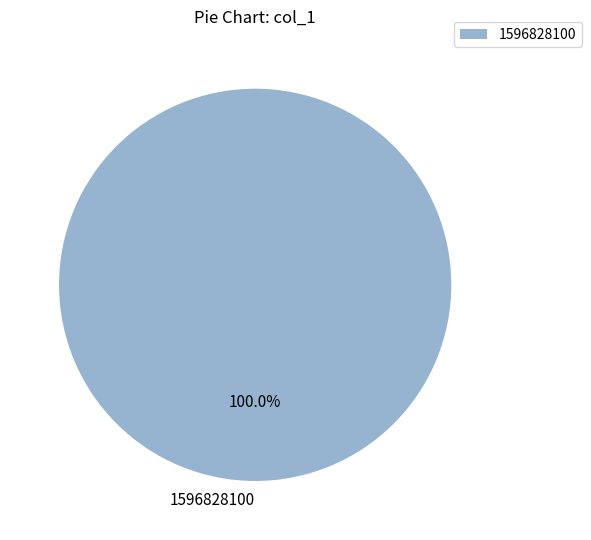

Does 1596828100 account for over 50% of the chart?

Yes